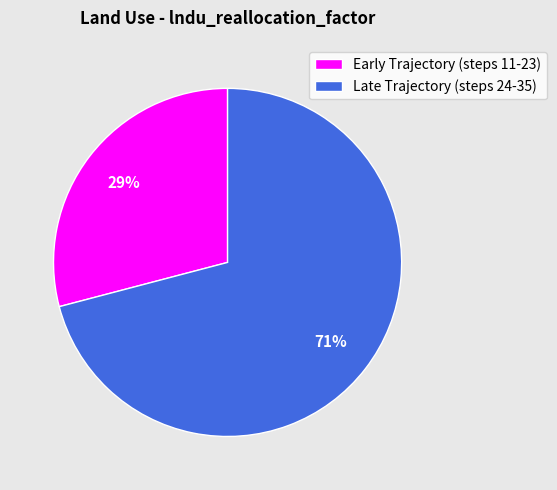

How many segments does this pie chart have?

2